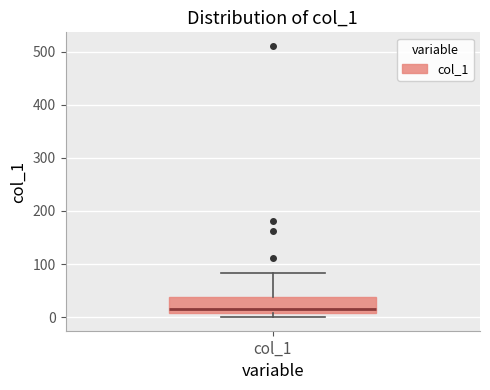

Read this box plot against the y-axis: the position of the median line, the range covered by the box, and the ends of both whiskers. The values are not printed on the chart, so give them approximately, as read against the axis.

median 20, box 10 to 40, whiskers 0 to 80